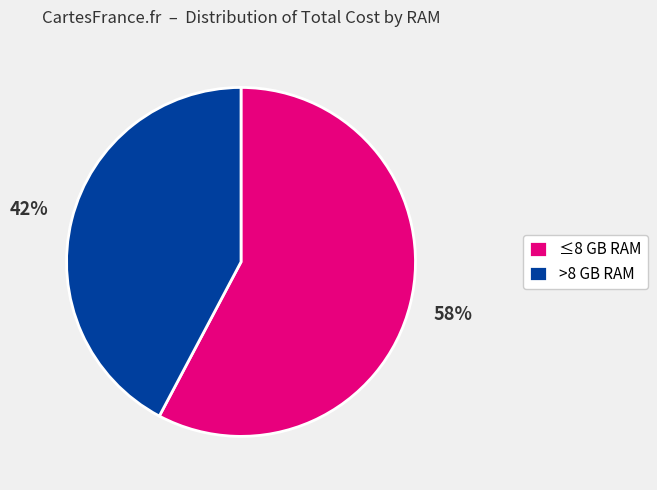

How many slices are in this pie chart?

2